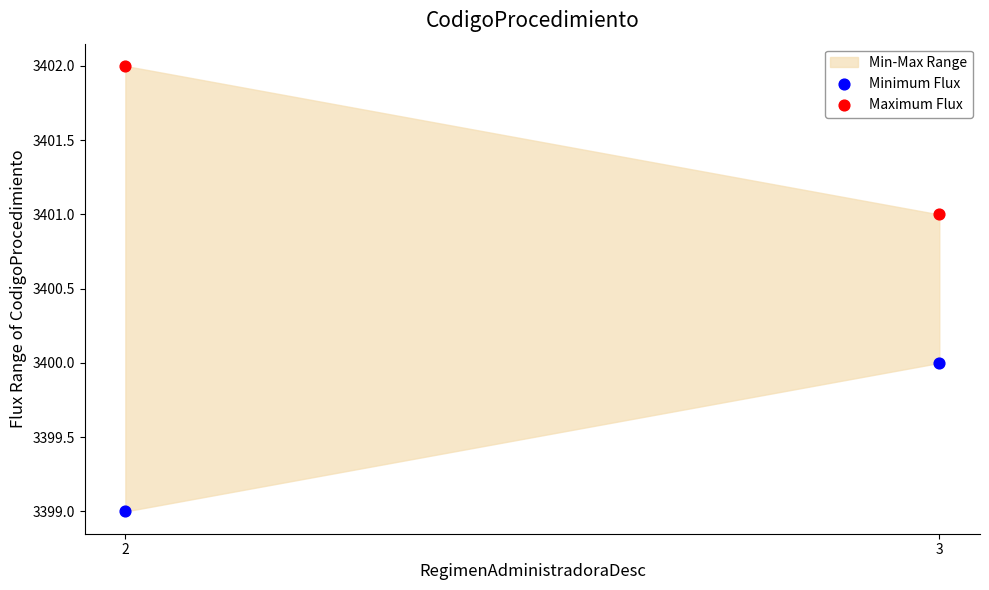

Which series contains the highest Y value?

Maximum Flux